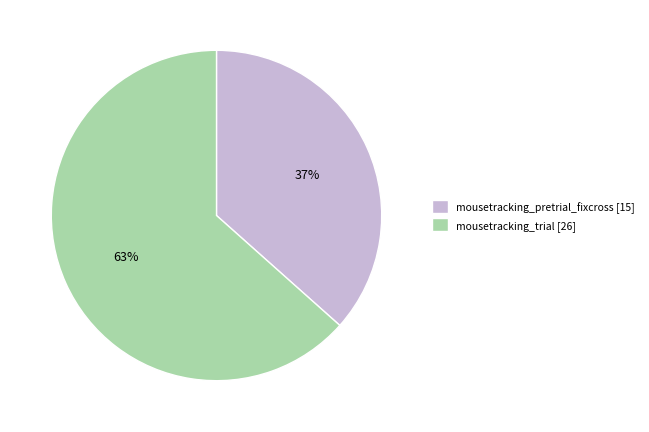

Do mousetracking_pretrial_fixcross [15] and mousetracking_trial [26] together represent more than half of the pie?

Yes